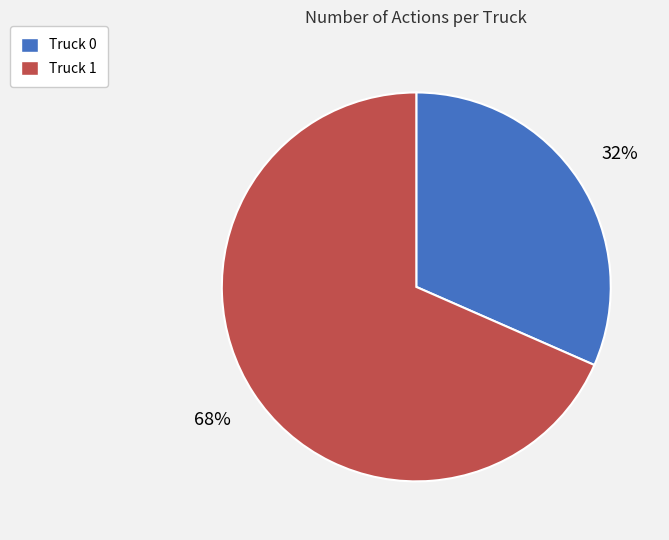

To the nearest percent, what portion does Truck 0 represent?

32%